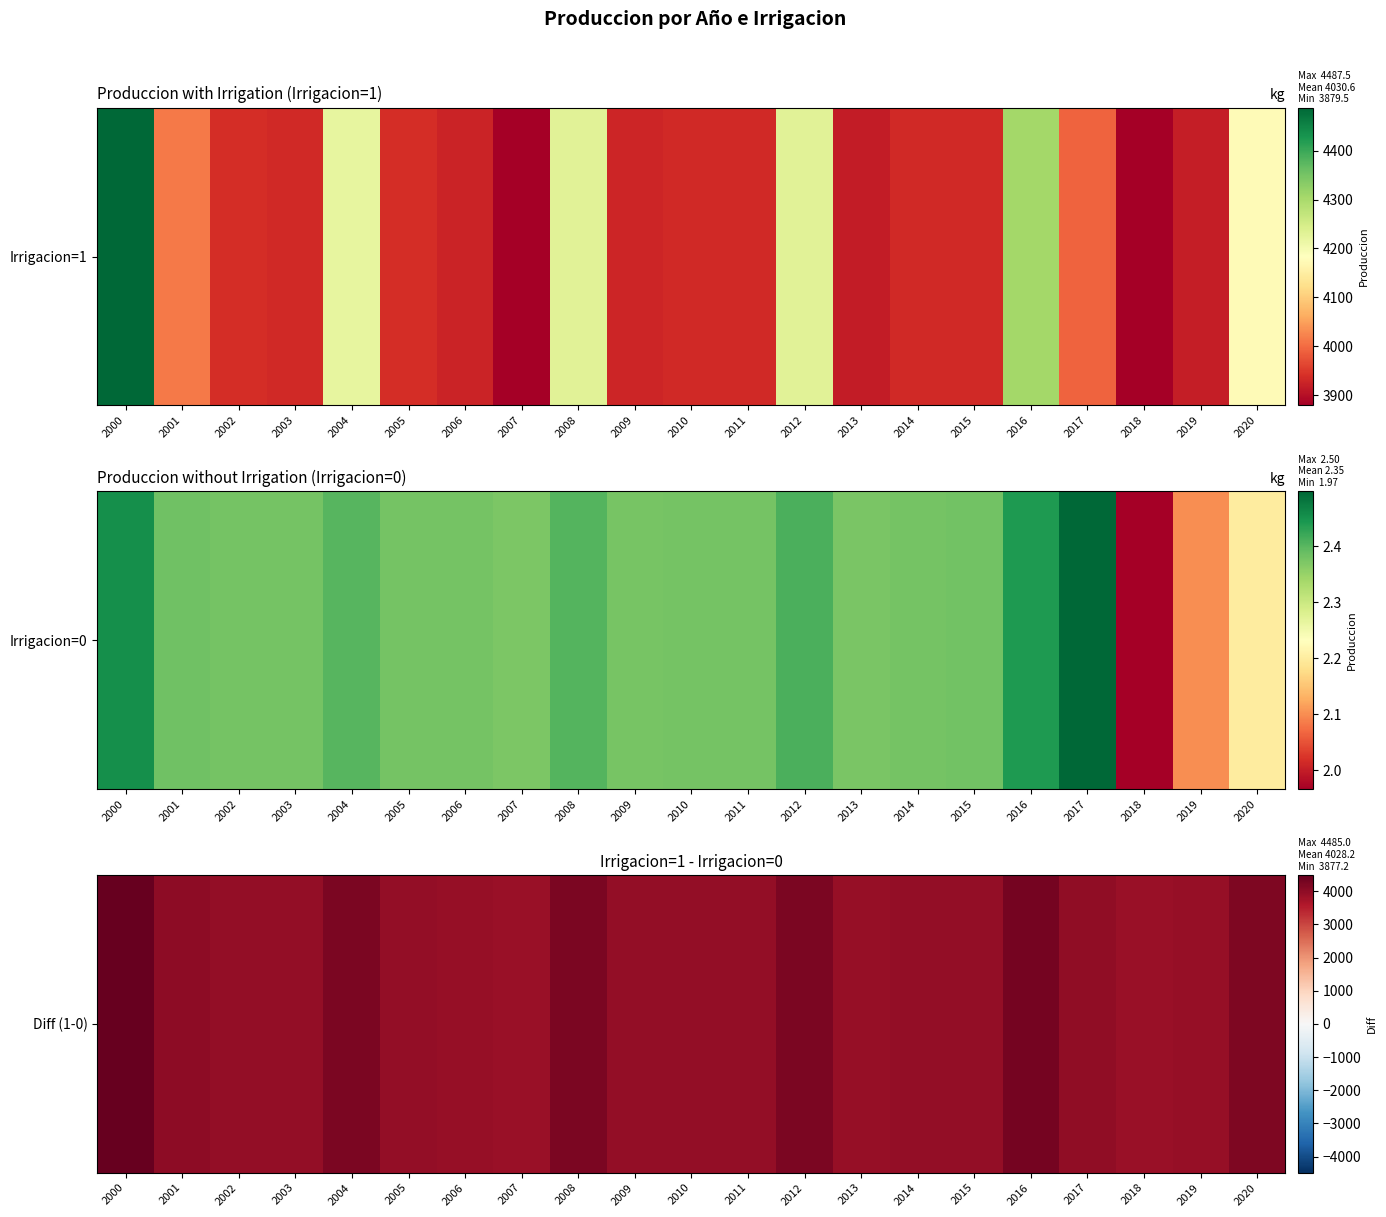

List the labels in order of value, largest first.

2000, 2016, 2008, 2012, 2004, 2020, 2001, 2017, 2002, 2005, 2015, 2014, 2003, 2010, 2011, 2009, 2006, 2019, 2013, 2018, 2007